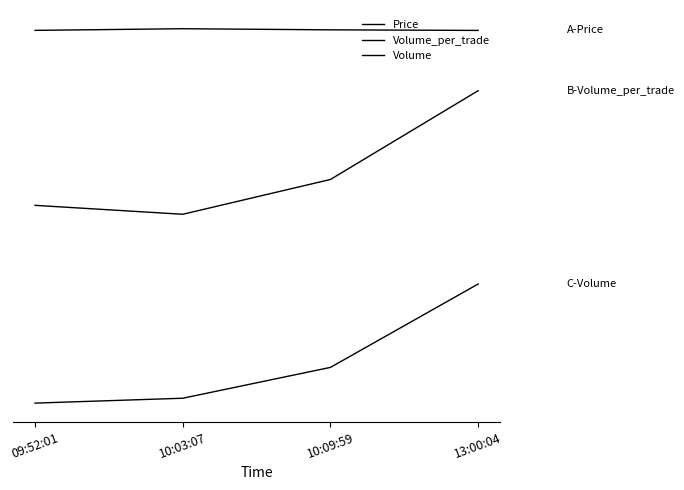

What are all the series names shown in the legend?

Price, Volume_per_trade, Volume